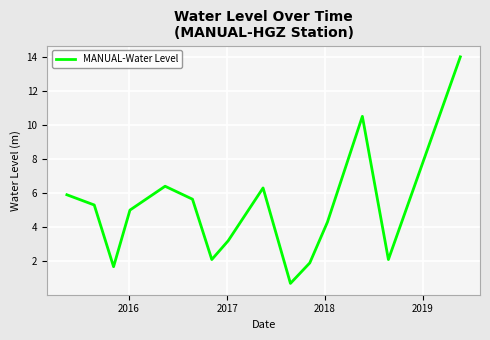

How many interior local peaks (higher than both neighbors) does the data have?

3